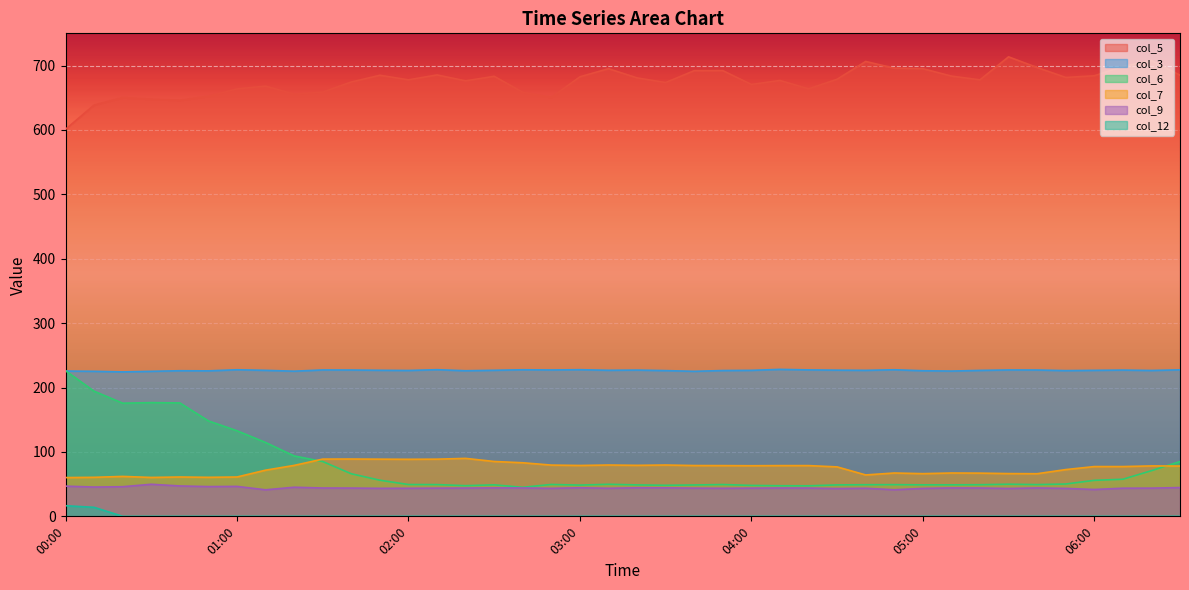

What is the sum of all col_5 values?

27005.1